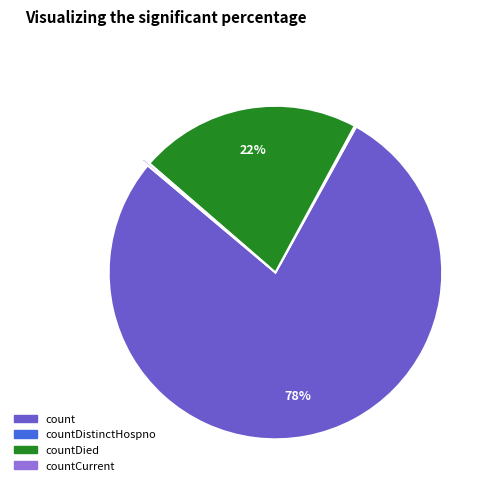

To the nearest percent, what is the average slice percentage?

25%